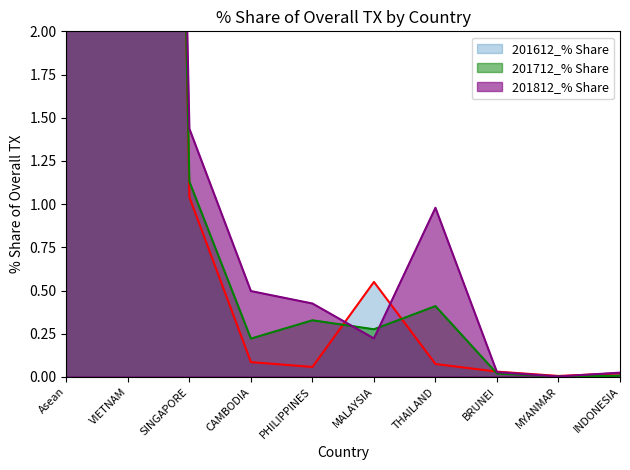

Rank the categories by 201612_% Share value from lowest to highest.

MYANMAR, INDONESIA, BRUNEI, PHILIPPINES, THAILAND, CAMBODIA, MALAYSIA, SINGAPORE, VIETNAM, Asean